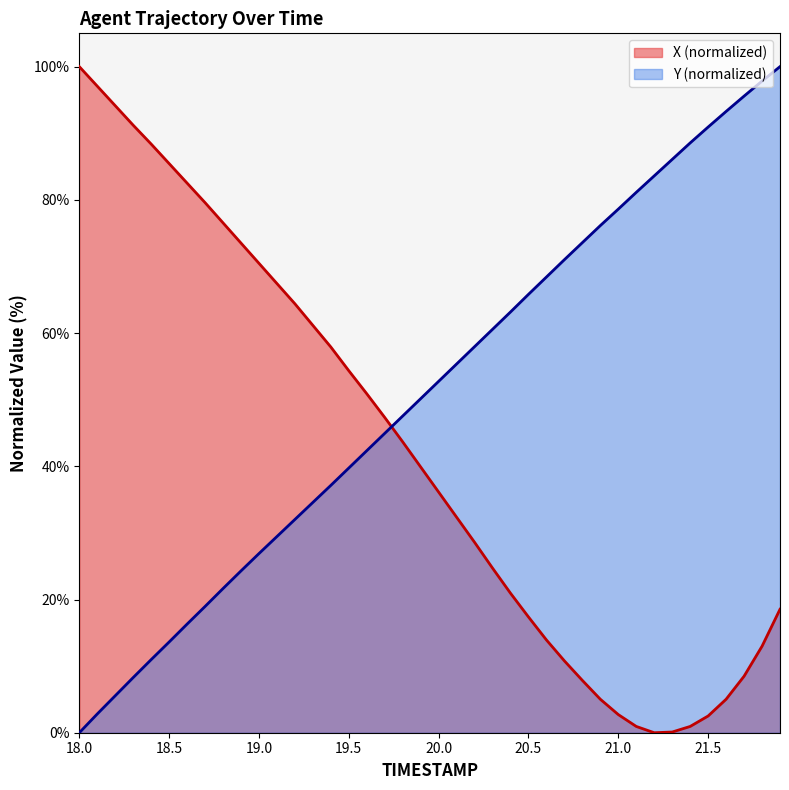

What is the average value of the Y series?

51.2